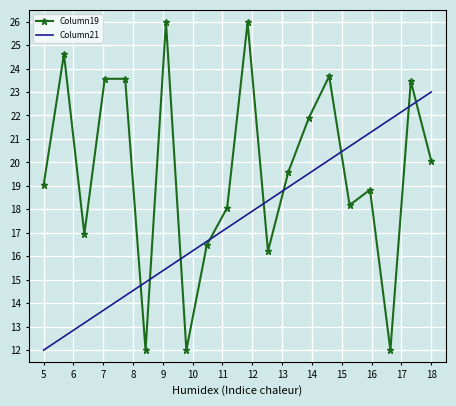

Rank the series by their maximum value, from highest to lowest.

Column19, Column21